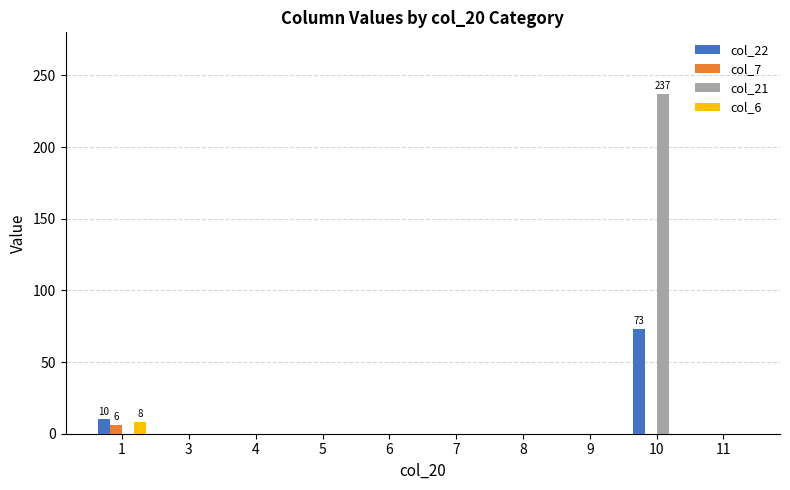

How many groups of bars are there?

10